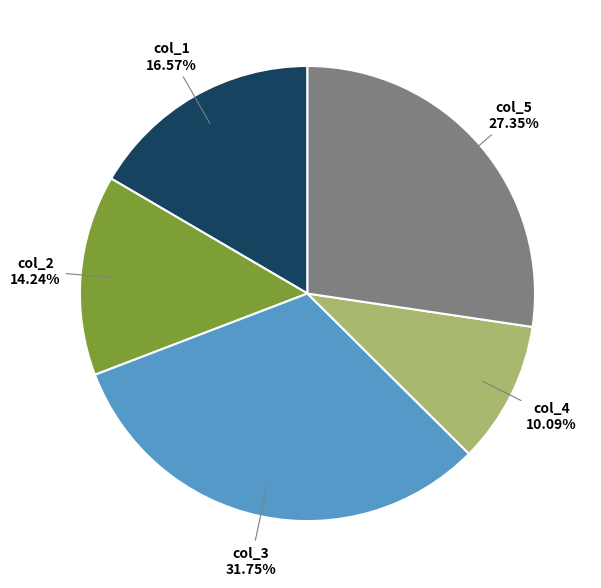

Does any single category account for the majority?

No